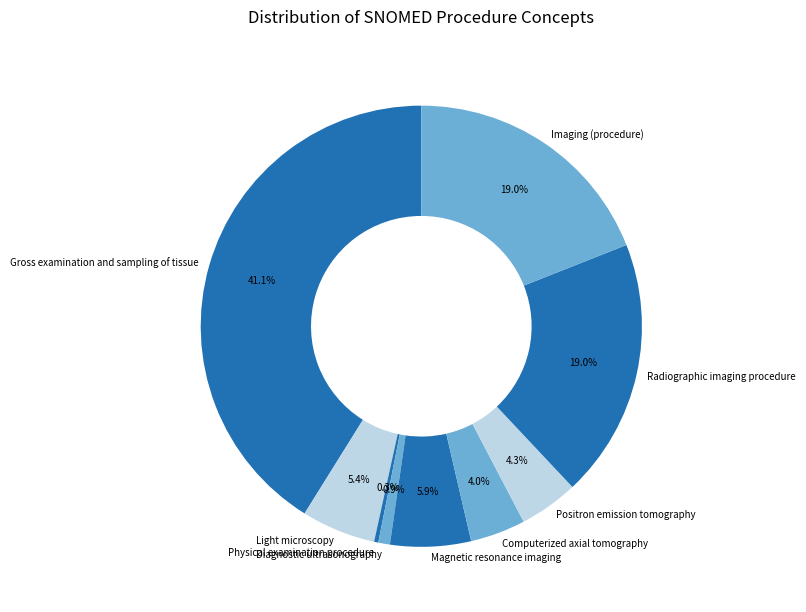

Which has a higher value, Gross examination and sampling of tissue or Imaging (procedure)?

Gross examination and sampling of tissue